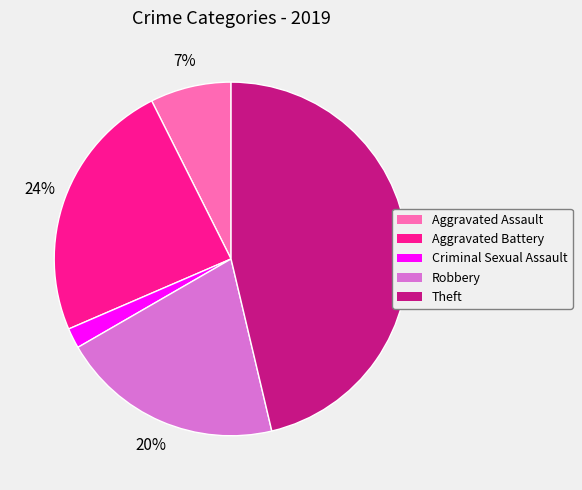

To the nearest percent, what is the difference between the Theft and Aggravated Assault slice percentages?

39%